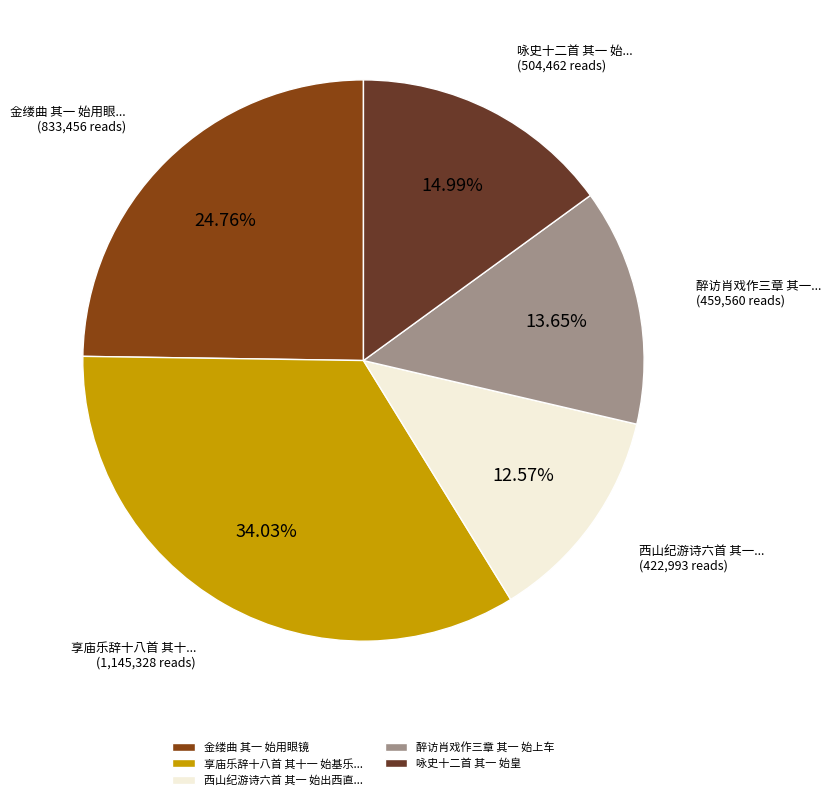

Which slice is the largest?

享庙乐辞十八首 其十一 始基乐...